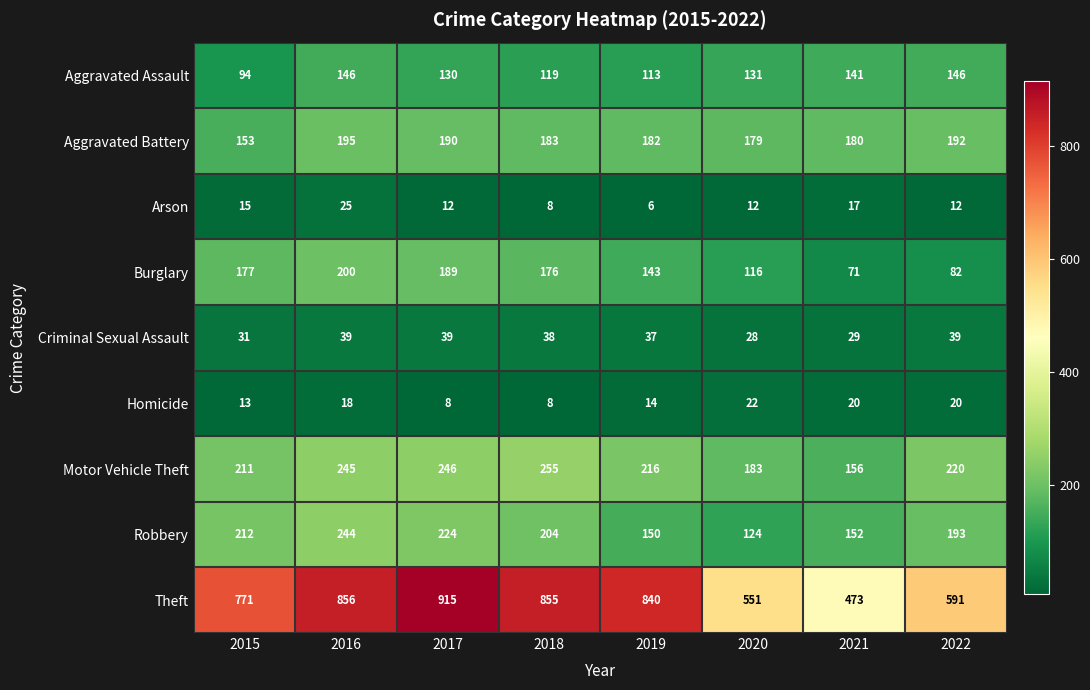

What is the spread (max minus min) of values at 2015?

758